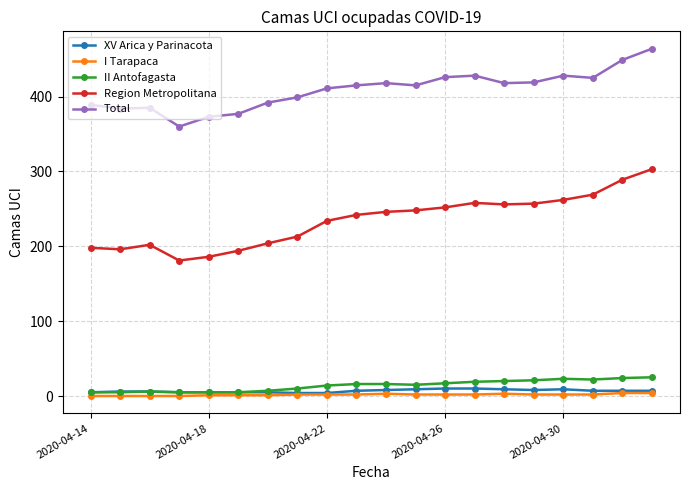

Which series has the largest total across all categories?

Total